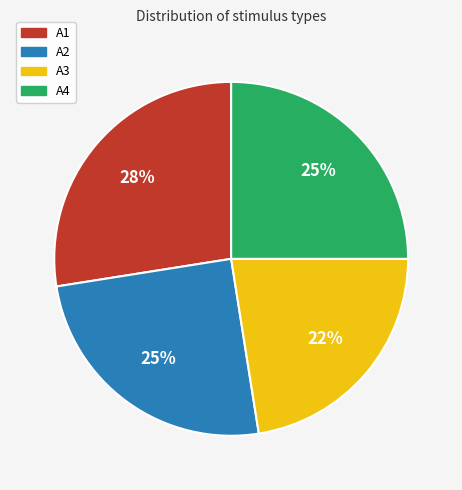

To the nearest percent, what portion does A2 represent?

25%